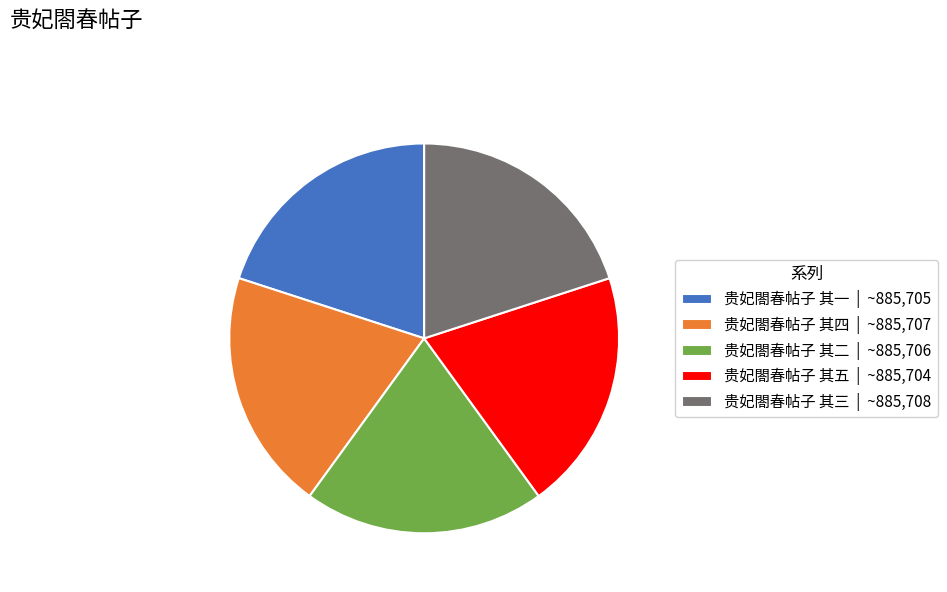

Is there any slice that represents more than half of the pie?

No